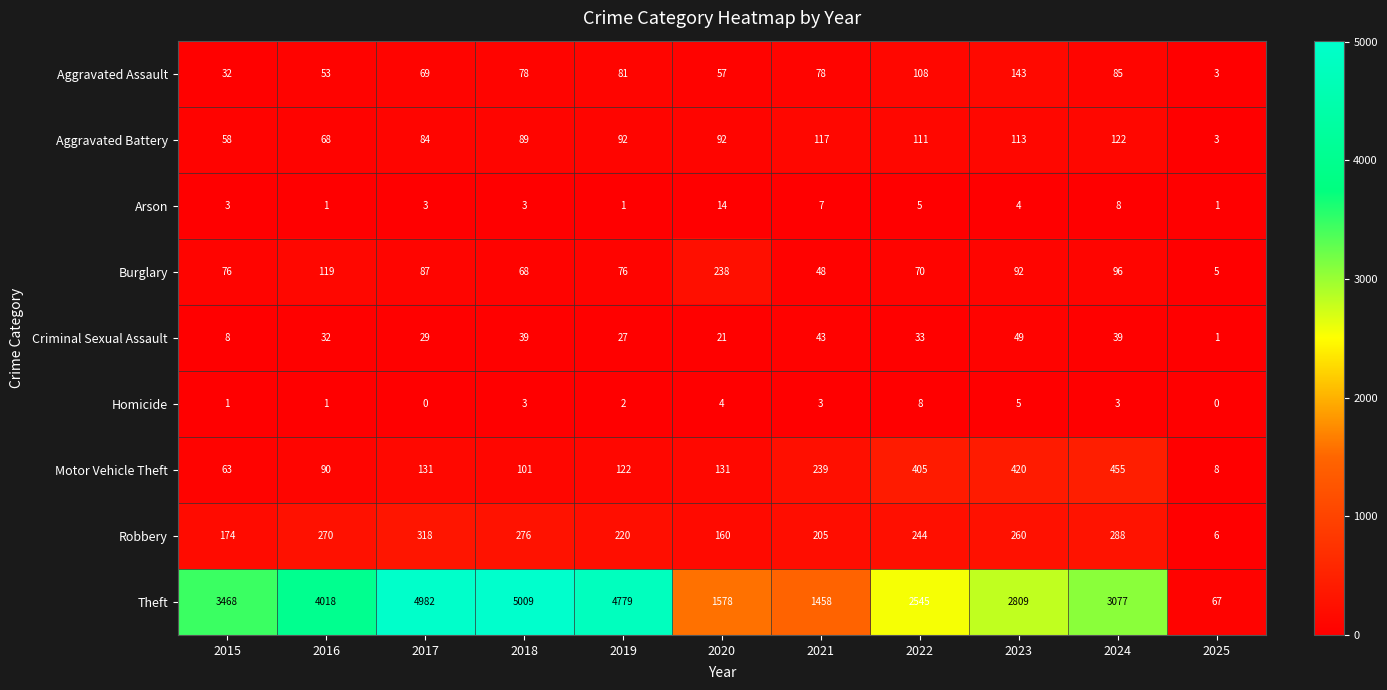

What is the sum of the Robbery values at 2025 and 2021?

211